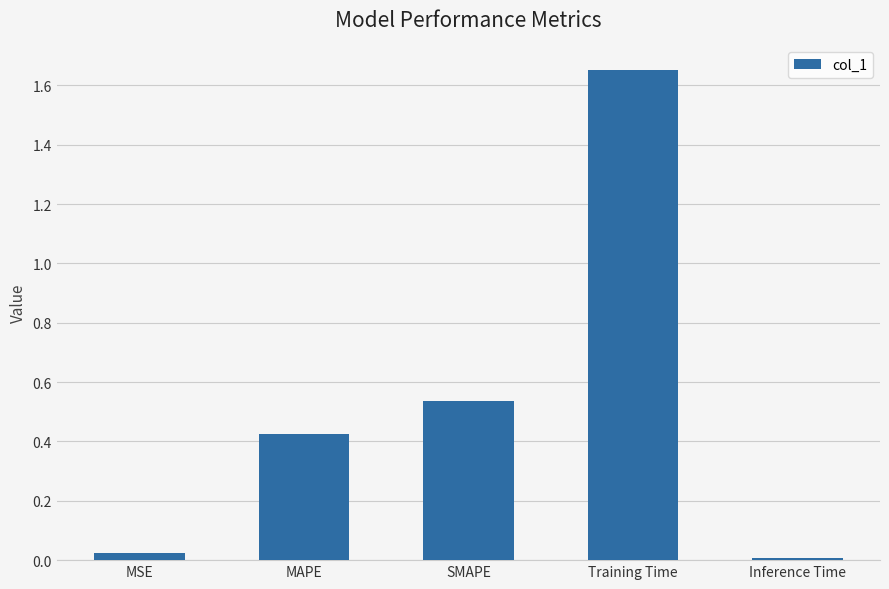

Which label corresponds to the largest value in the chart?

Training Time